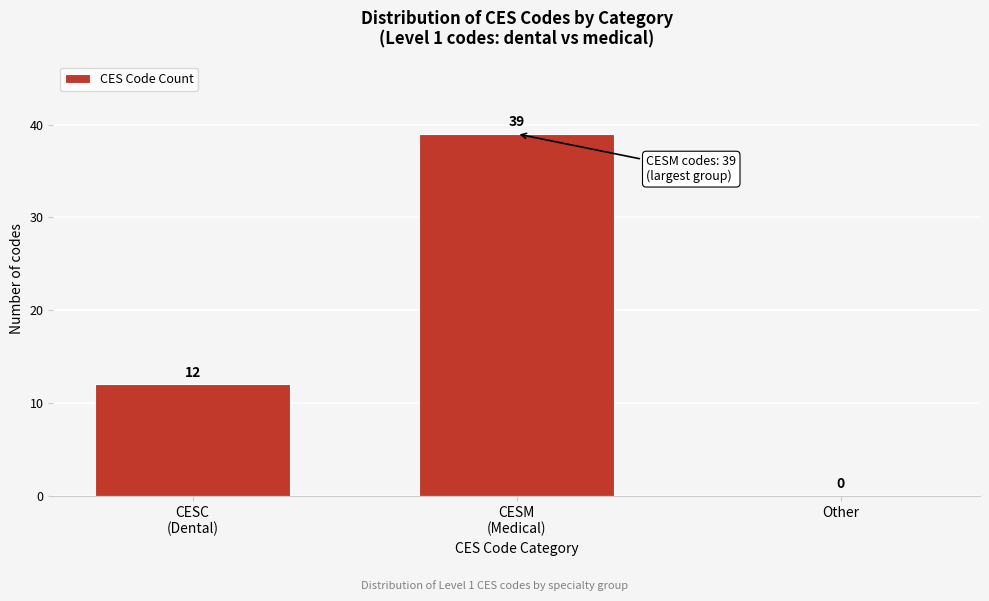

True or false: the data shows -13 at Other.

False